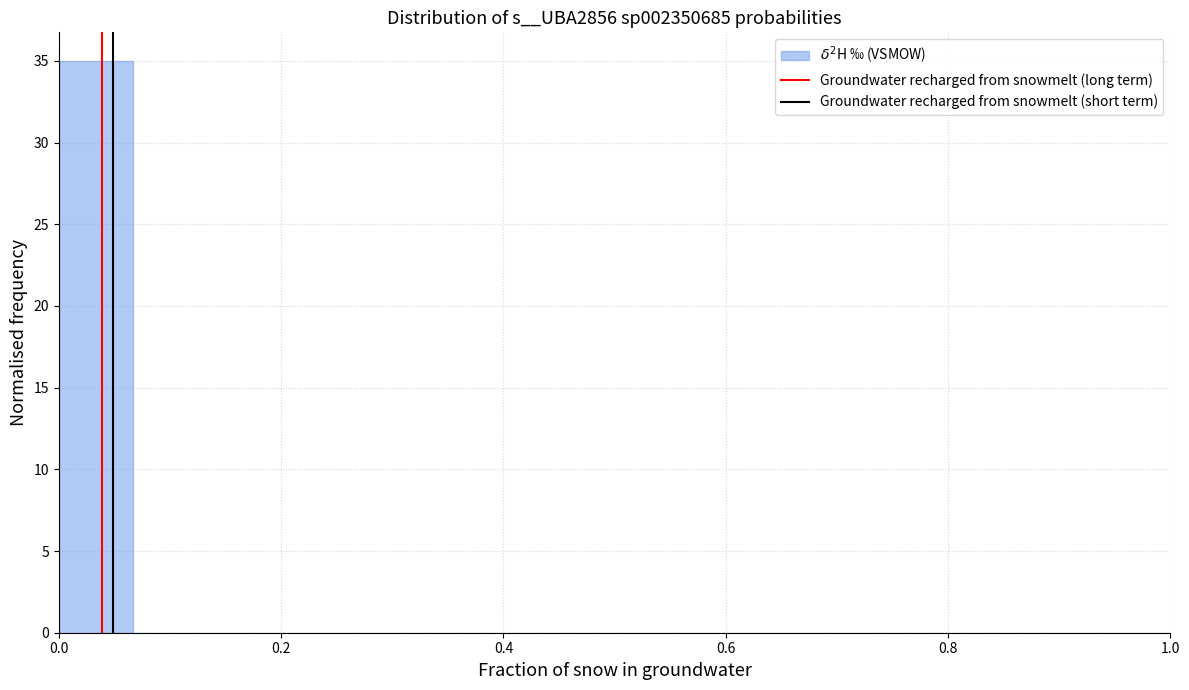

Read against the x-axis, roughly where is the centre of the tallest bar?

0.04